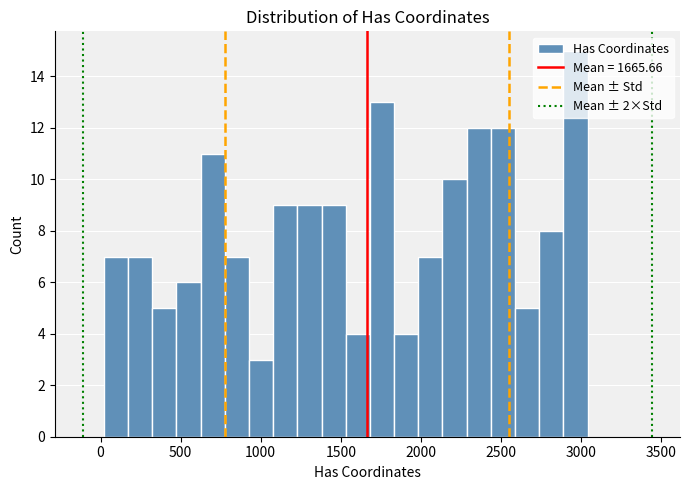

Read against the x-axis, roughly where is the centre of the tallest bar?

2950